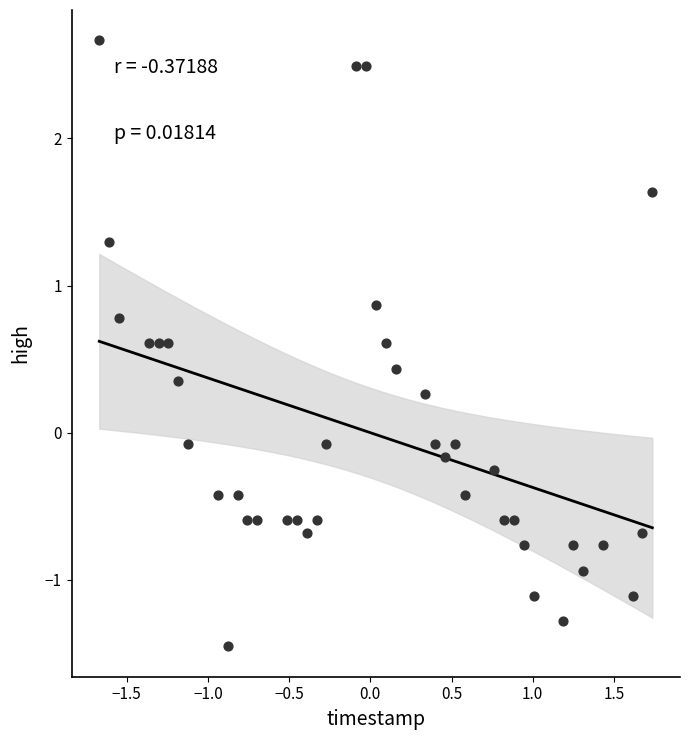

What is the range of Y values (max minus min)?

4.1